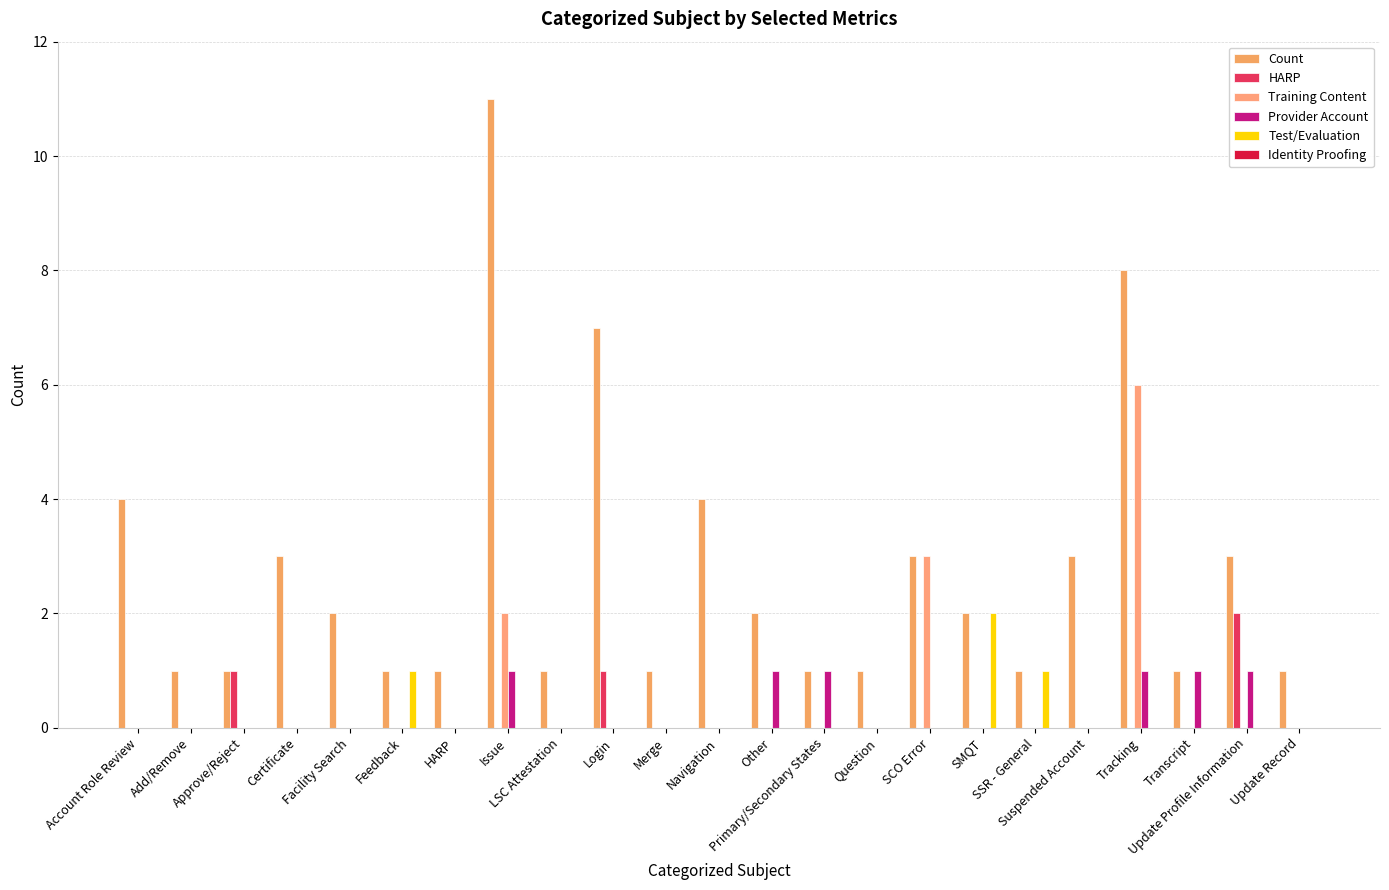

Is it true that Provider Account equals -1 at Question?

False